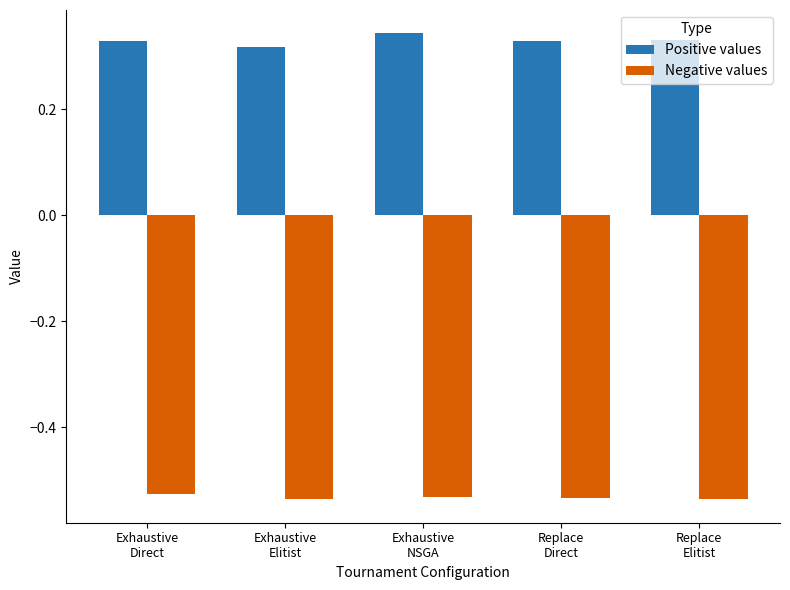

How many distinct data groups are displayed?

2